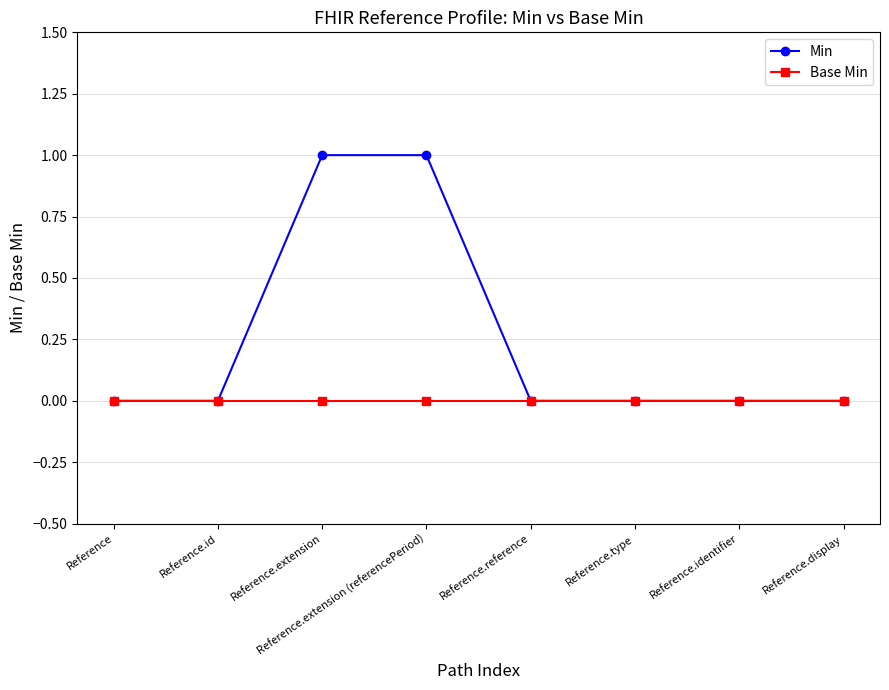

Which series has the largest total across all categories?

Min